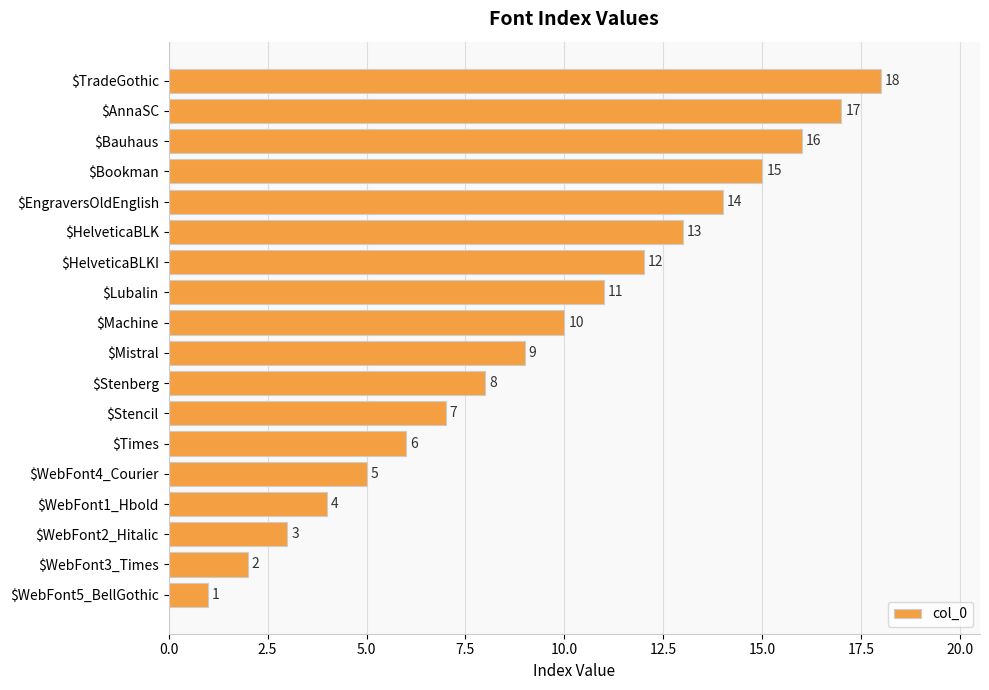

How many bars are there in total?

18